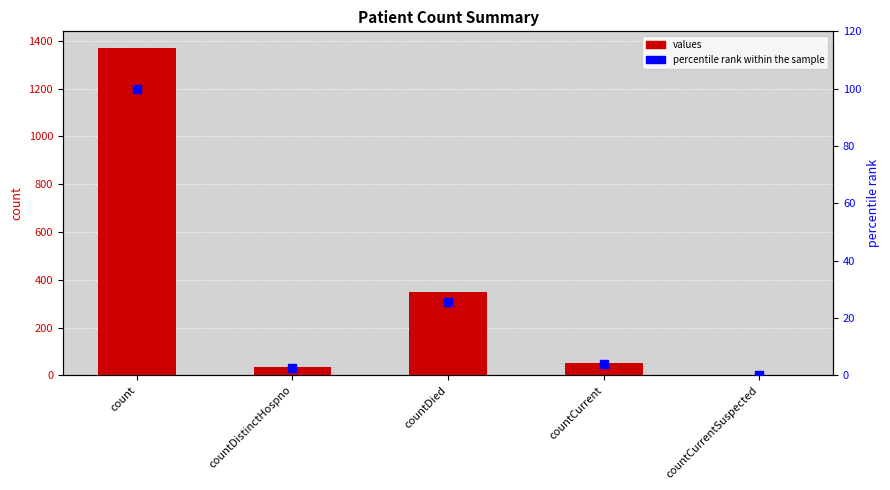

What are all the series names shown in the legend?

values, percentile rank within the sample